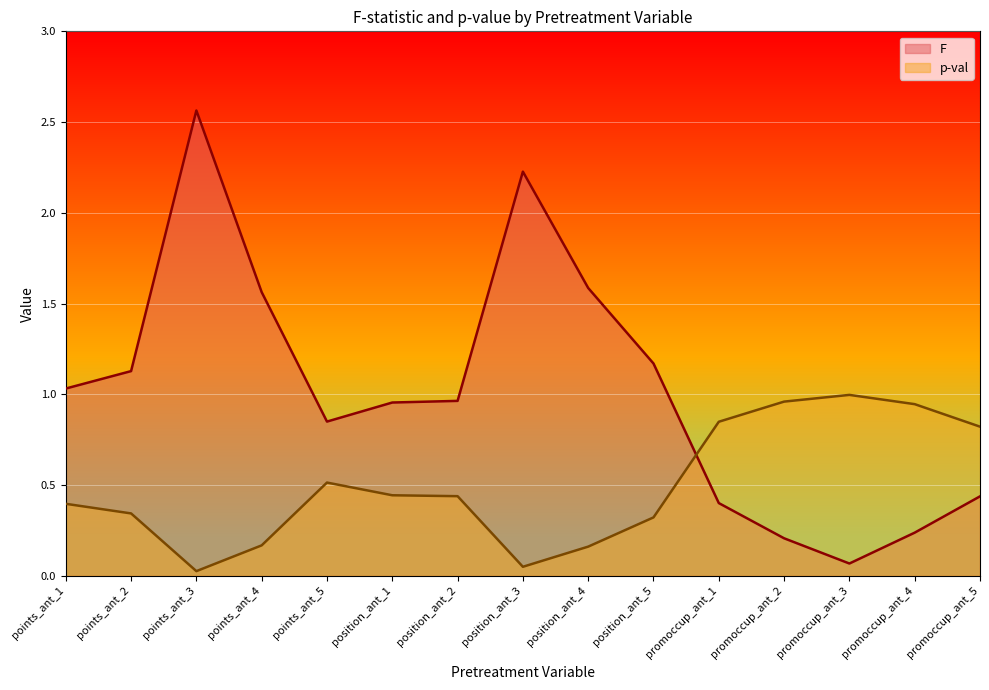

How many series are shown in this chart?

2